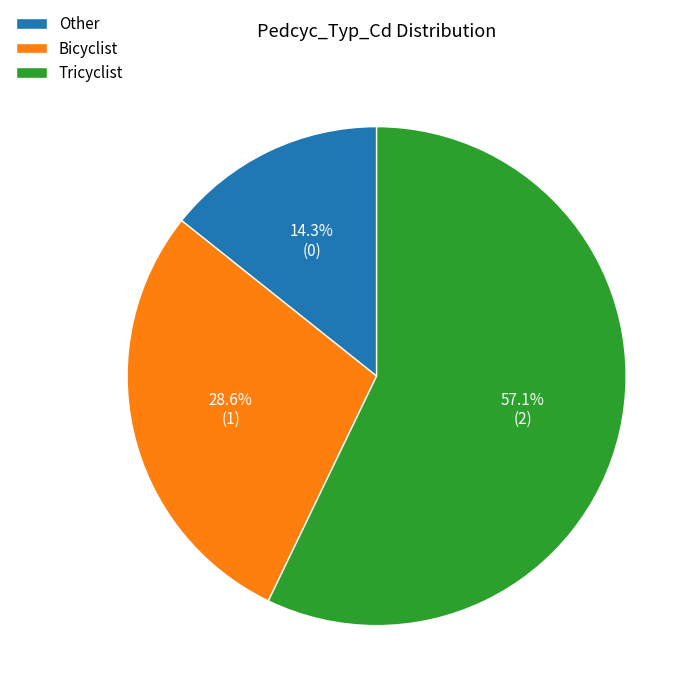

How many slices are in this pie chart?

3